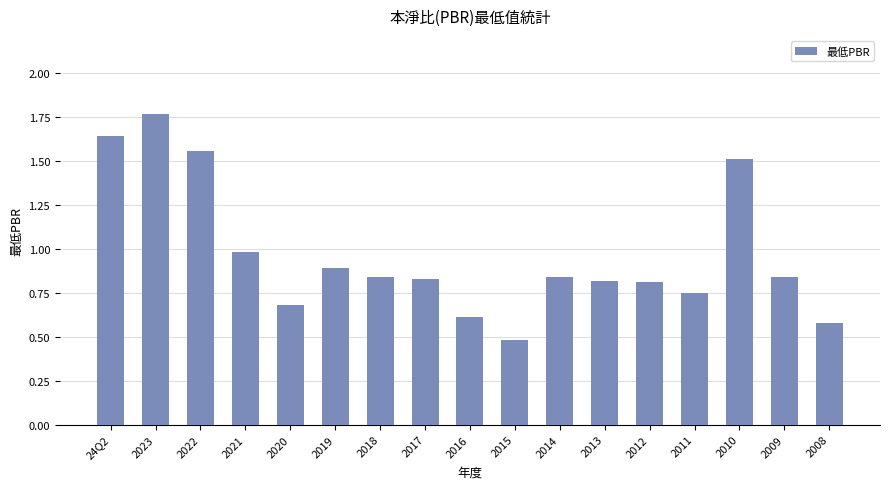

What is the ratio of the value at 2019 to the value at 24Q2?

0.5